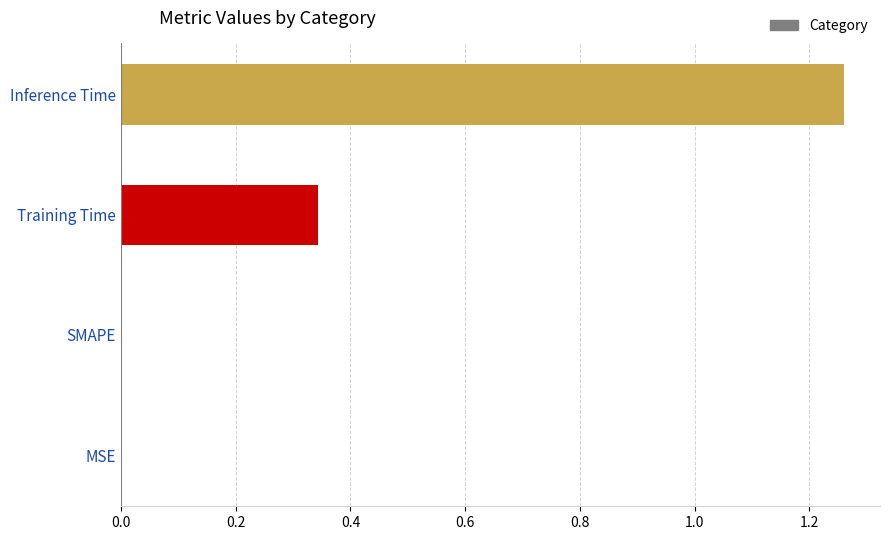

How many data points does each series have?

1